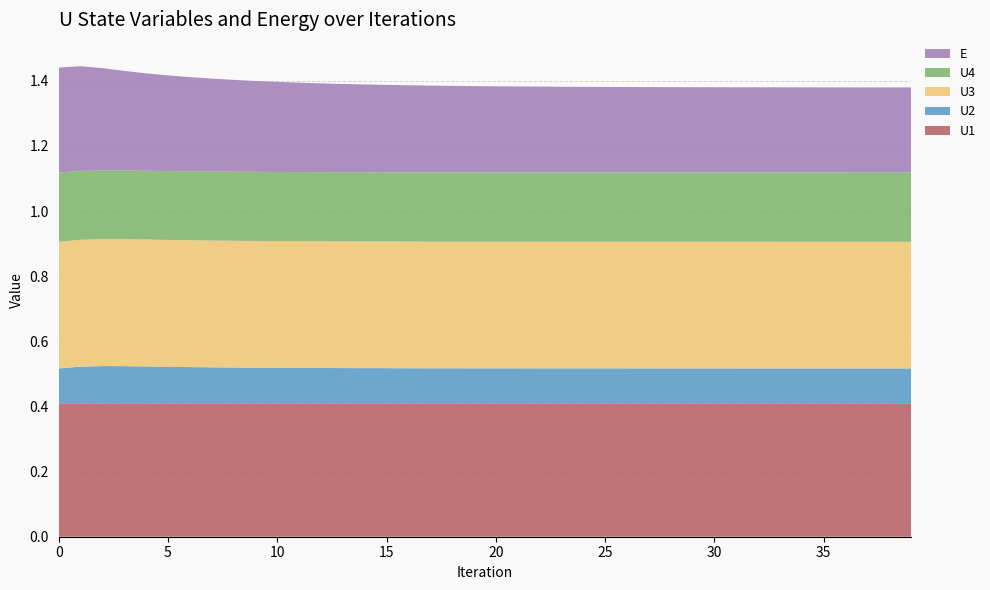

What is the lowest value of the U1 series?

0.4